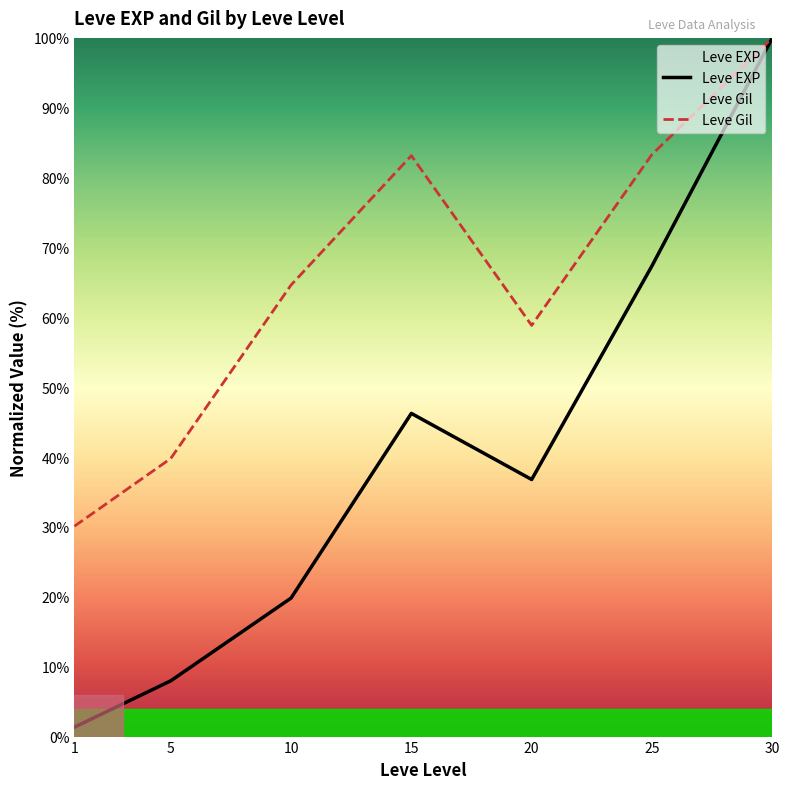

Is it true that Leve Gil equals 64.6 at 10?

True